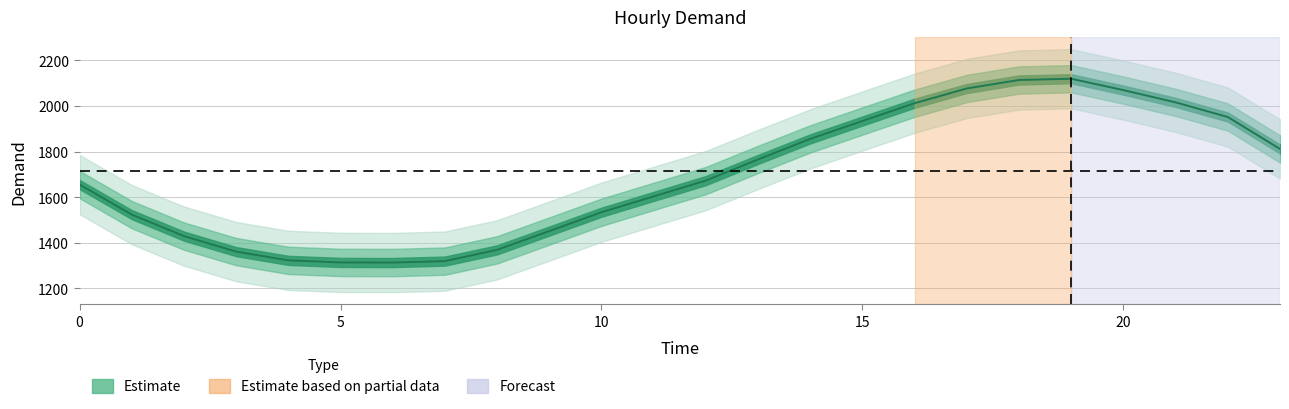

Reading left to right, transcribe all the data shown in this chart.

1655.7	1523.9	1429.6	1361.5	1323.1	1314.0	1313.5	1319.8	1369.2	1451.6	1534.3	1603.7	1673.1	1765.9	1855.9	1934.4	2012.6	2077.2	2114.3	2119.8	2069.9	2016.1	1951.9	1811.8